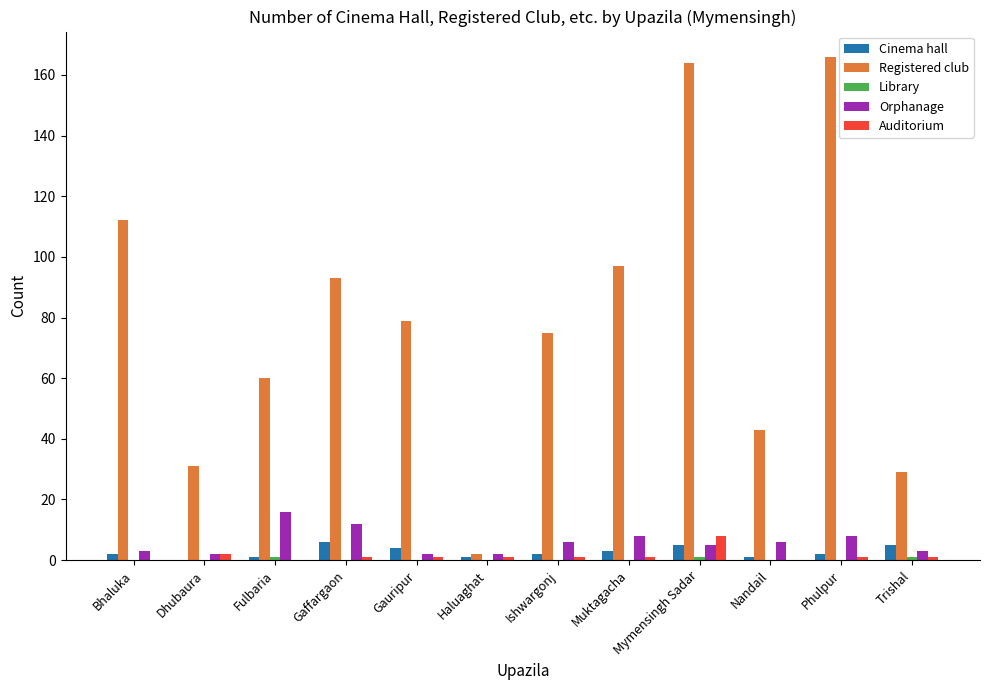

What is the sum of all Orphanage values?

73